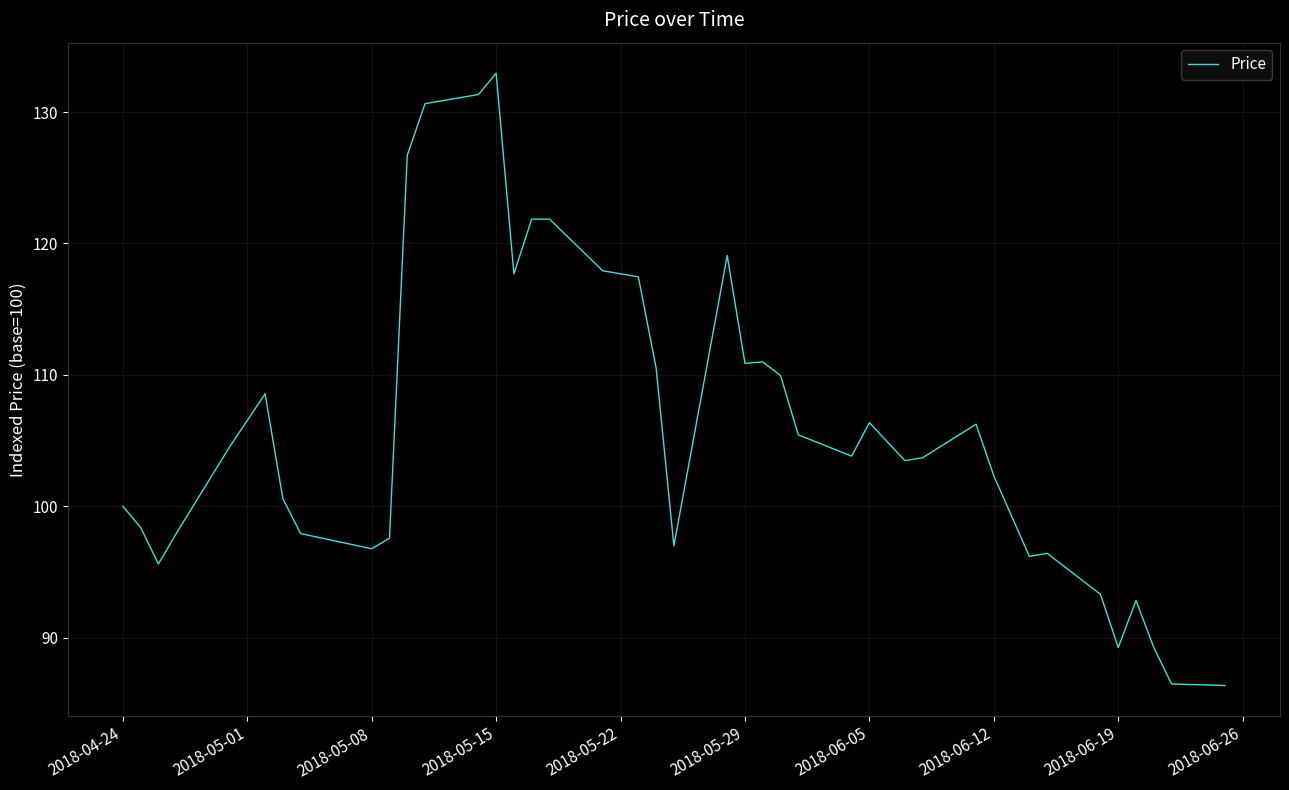

What is the greatest value displayed?

132.9